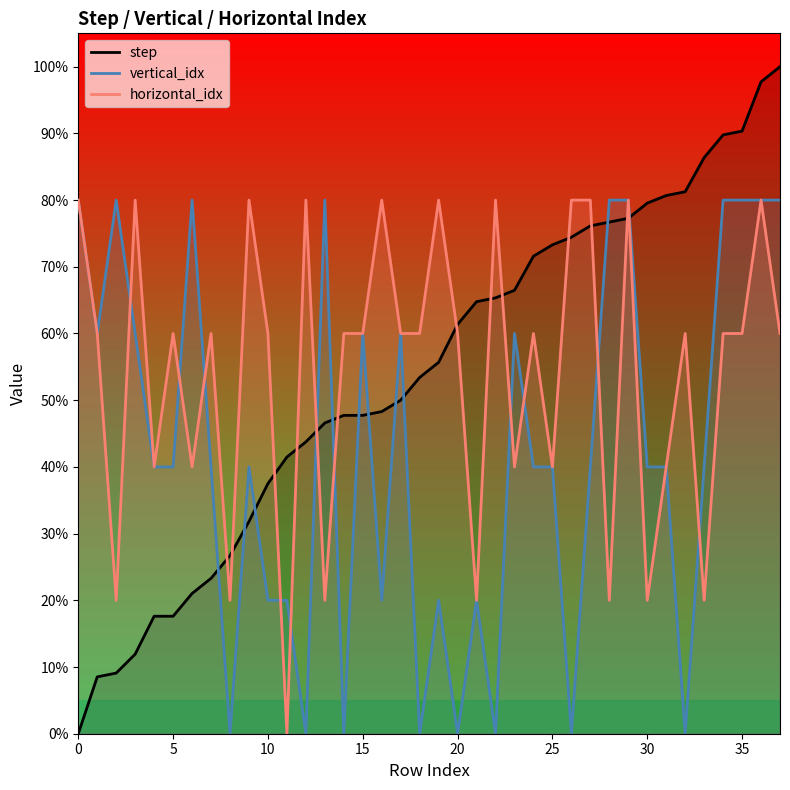

At 29, list the series in order from smallest to largest.

step, vertical_idx, horizontal_idx